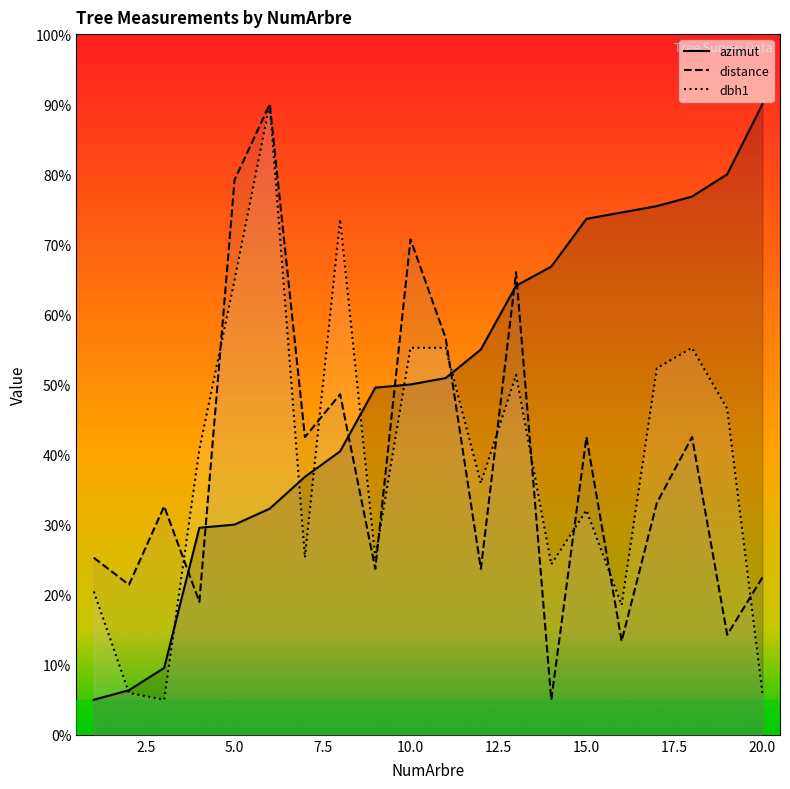

Which series has the widest spread of values?

azimut